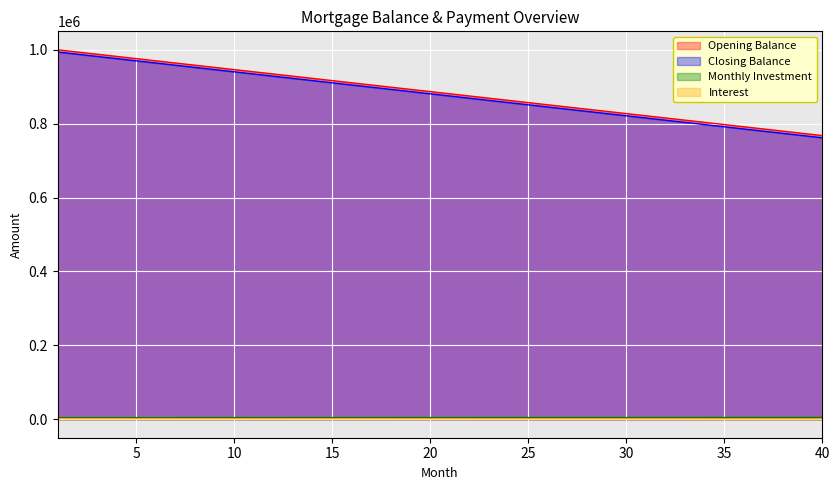

The value of opening_balance at 32 is 815476.2. True or false?

True